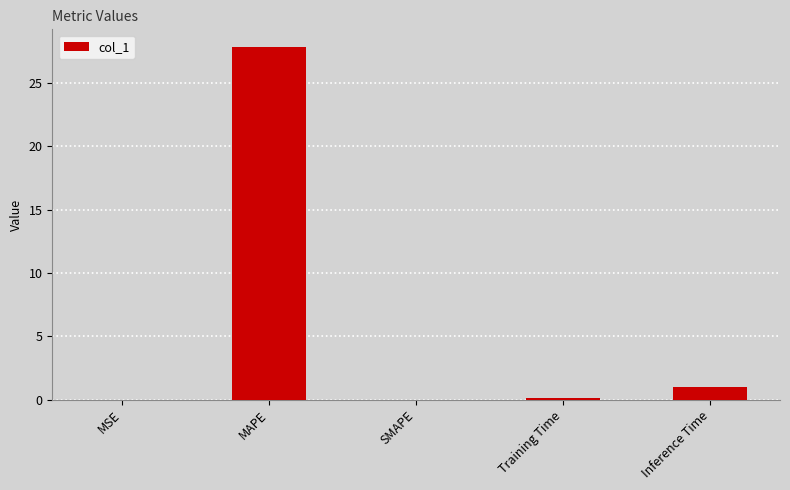

What is the sum of the values at MAPE and Training Time?

27.9